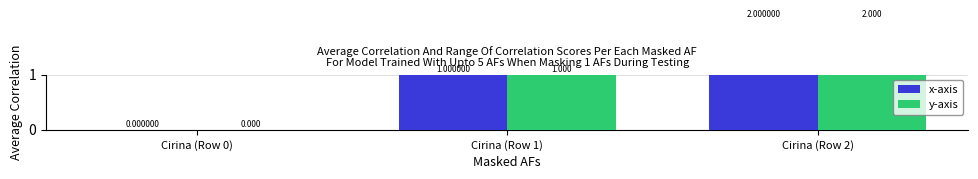

Rank the series by their maximum value, from highest to lowest.

x-axis, y-axis